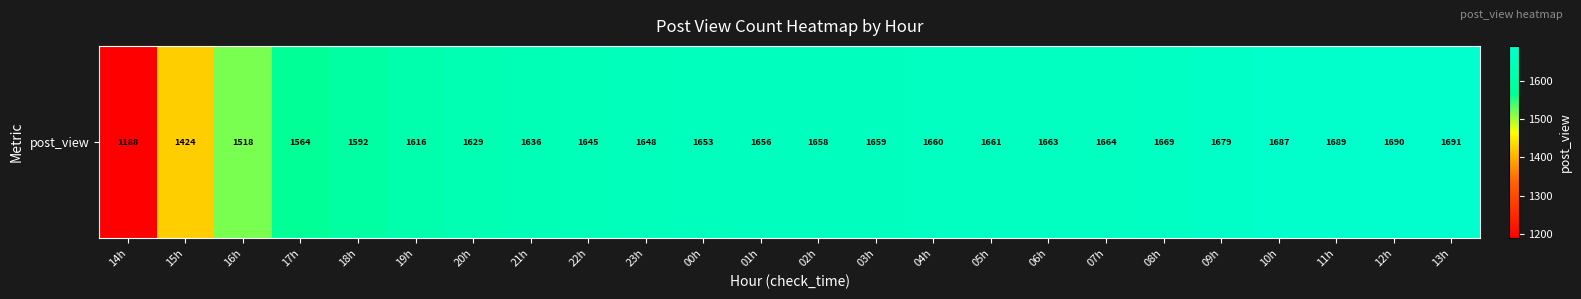

What is the sum of all values?

38839